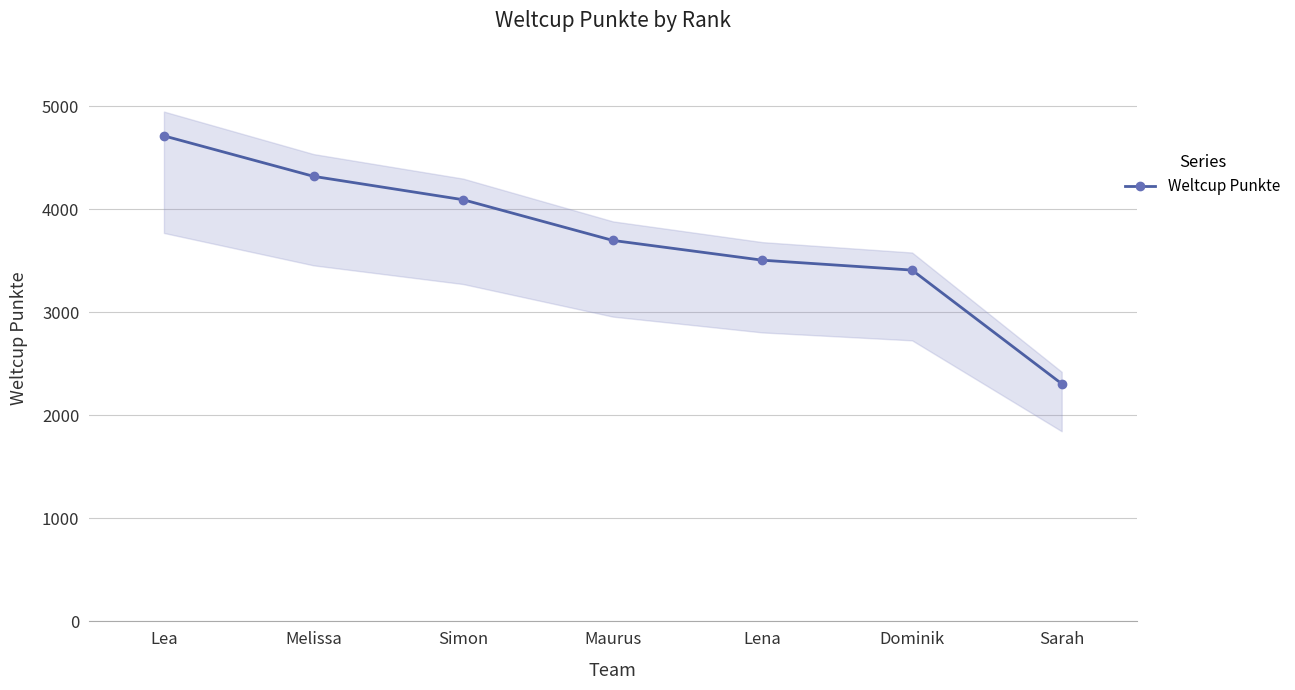

What is the change in value from Lea to Sarah?

-2406